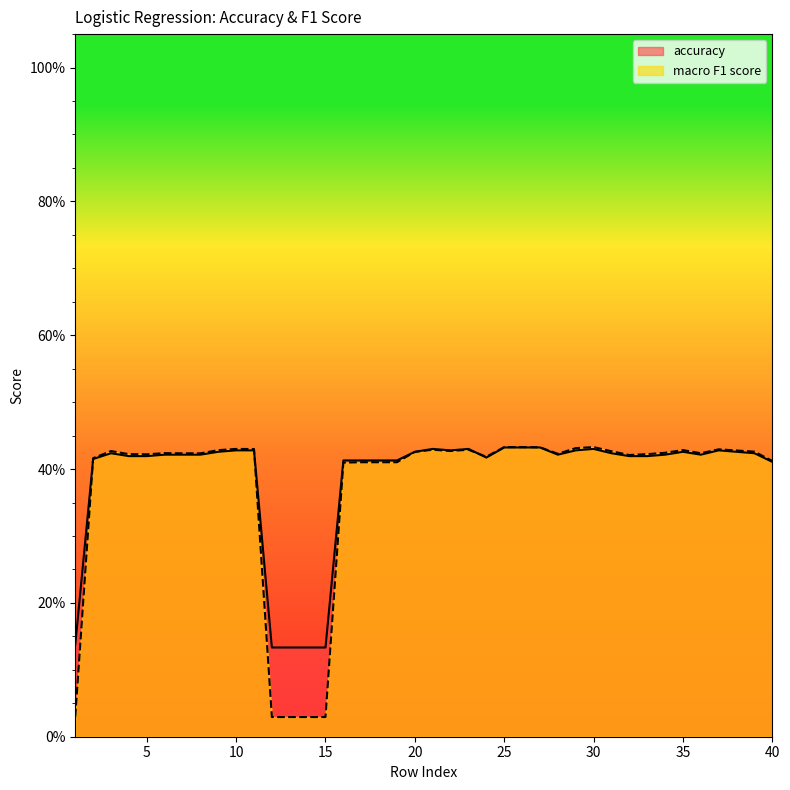

What is the value of the macro F1 score point at the 4th from the left?

0.4